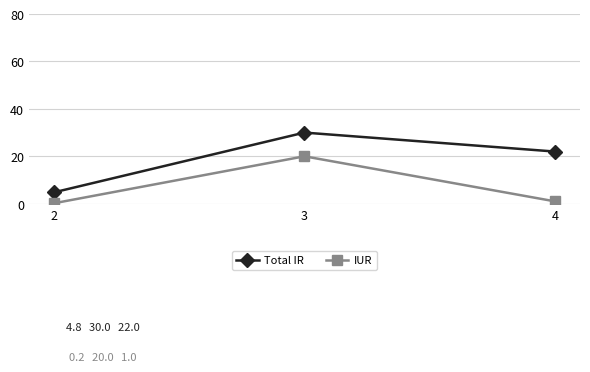

Rank the categories by Total IR value from highest to lowest.

3, 4, 2